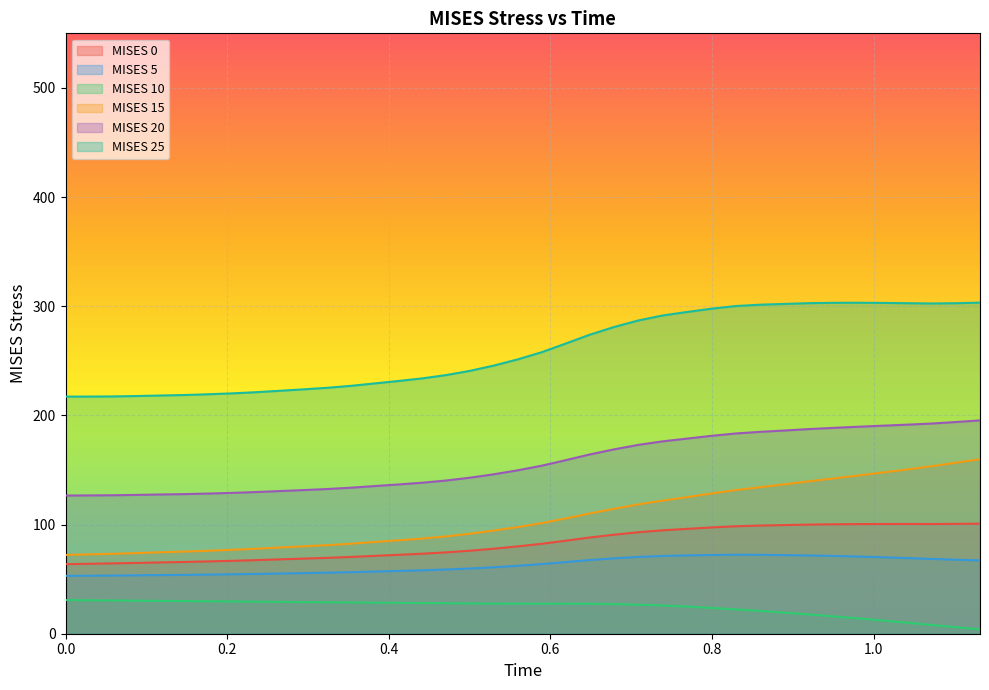

Which series has the largest total across all categories?

MISES 25